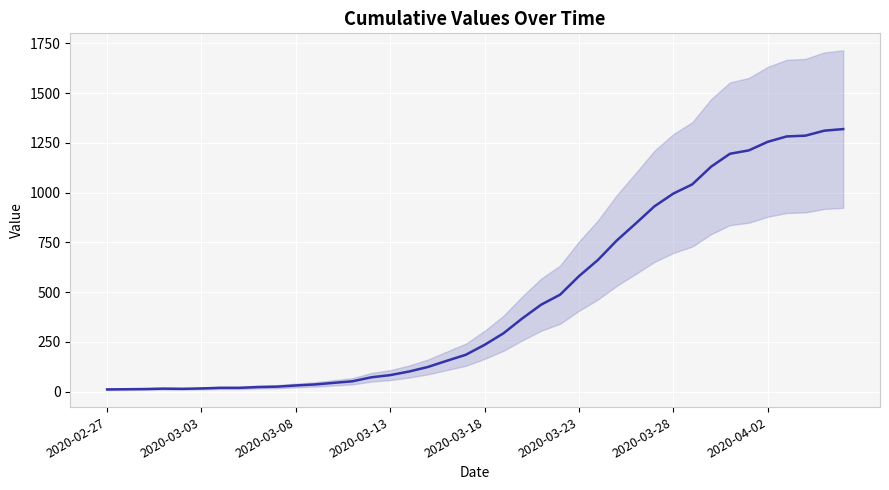

The chart shows a value of 124 at 17. True or false?

True